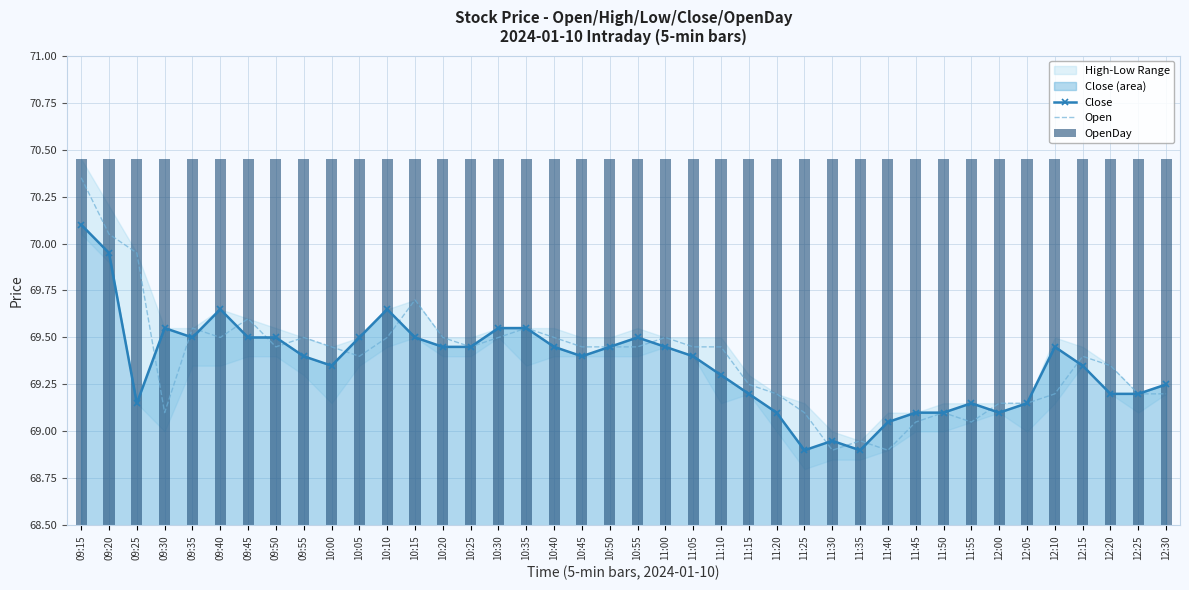

What is the label of the 17th bar from the left?

10:35